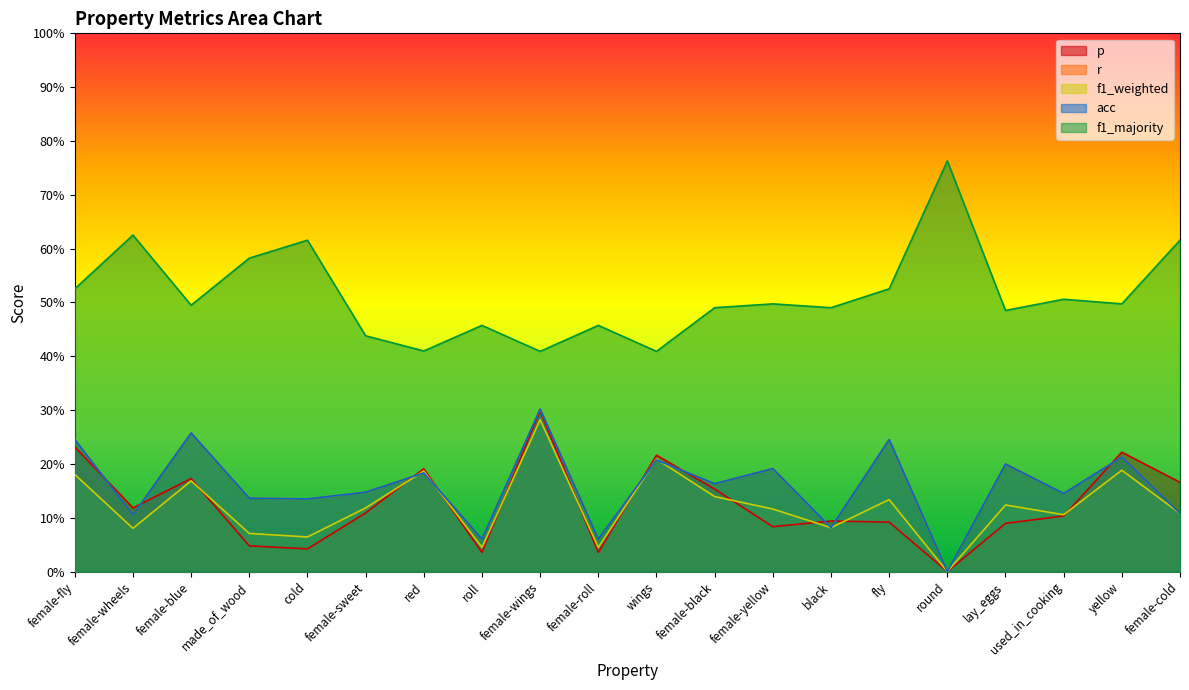

Where is f1_majority nearest to the value 0?

female-wings